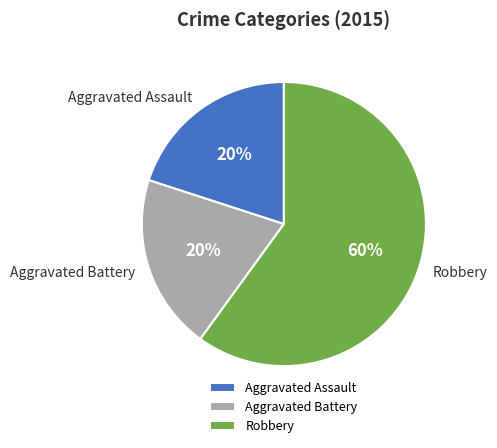

How many segments does this pie chart have?

3